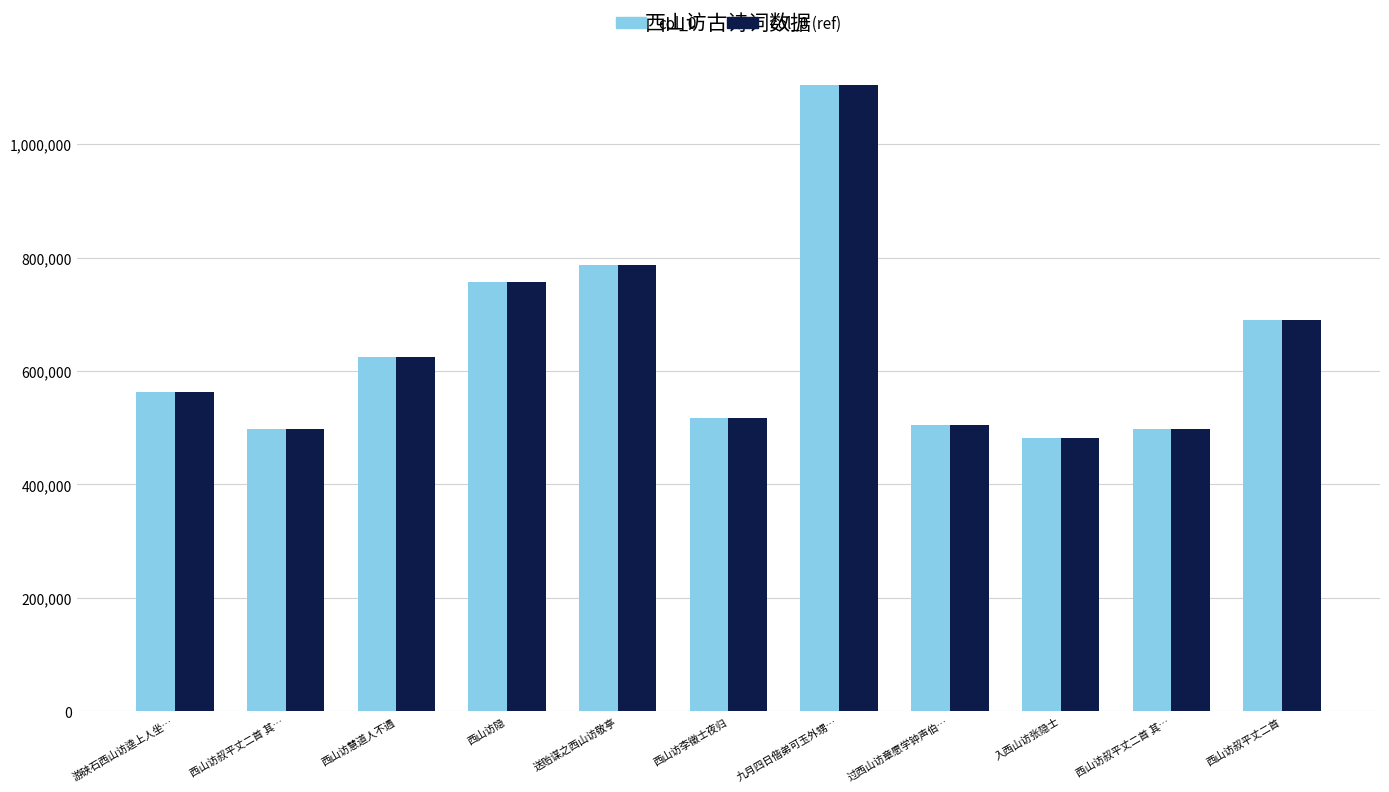

List the labels in order of col_0 (ref) value, smallest first.

入西山访张隐士, 西山访叔平丈二首 其…, 西山访叔平丈二首 其…, 过西山访章愿学钟声伯…, 西山访李徵士夜归, 游硖石西山访逵上人坐…, 西山访慧道人不遇, 西山访叔平丈二首, 西山访隐, 送贻谋之西山访敬亭, 九月四日偕弟可玉外甥…